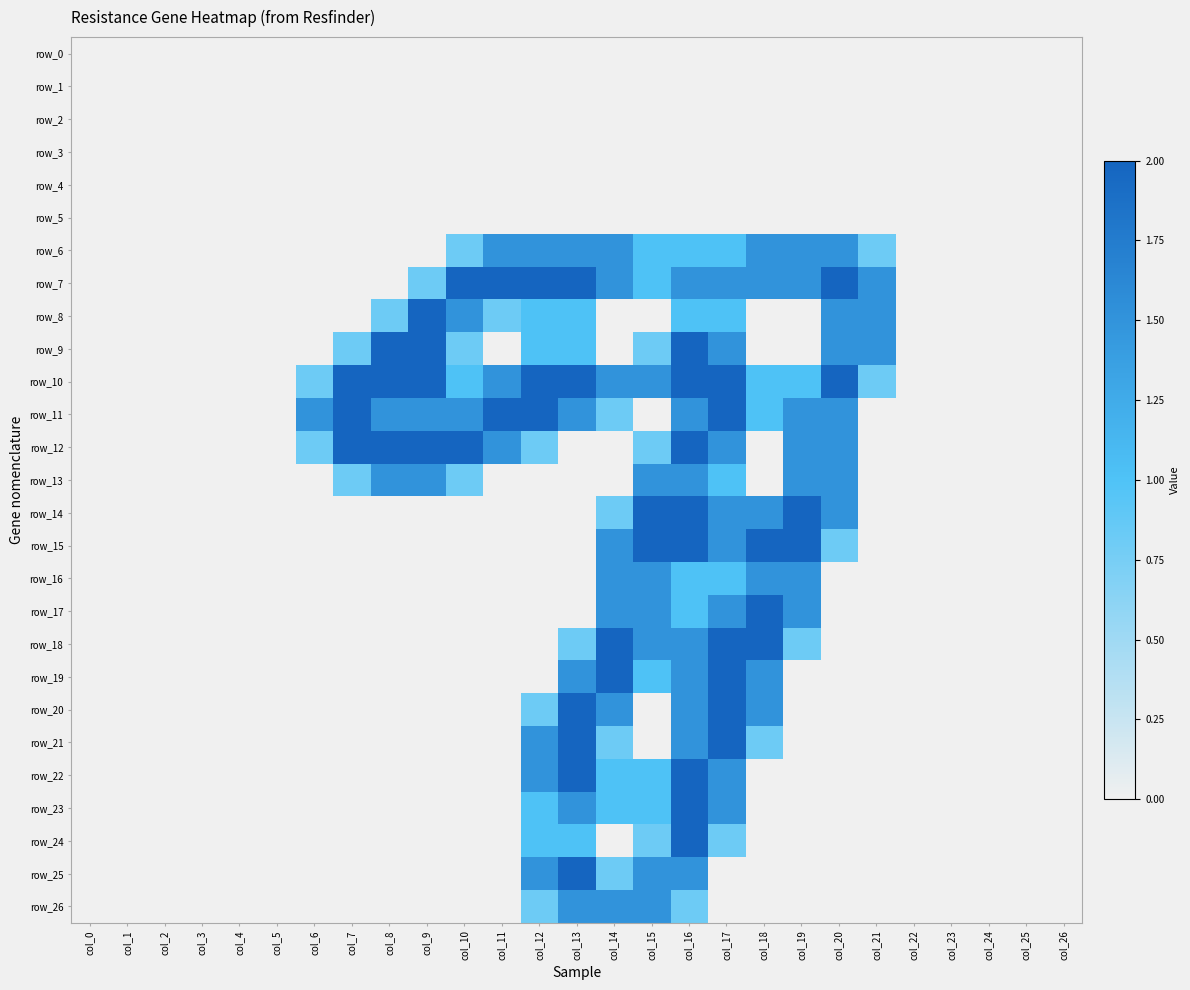

The value of row_23 at col_21 is -1.0. True or false?

False